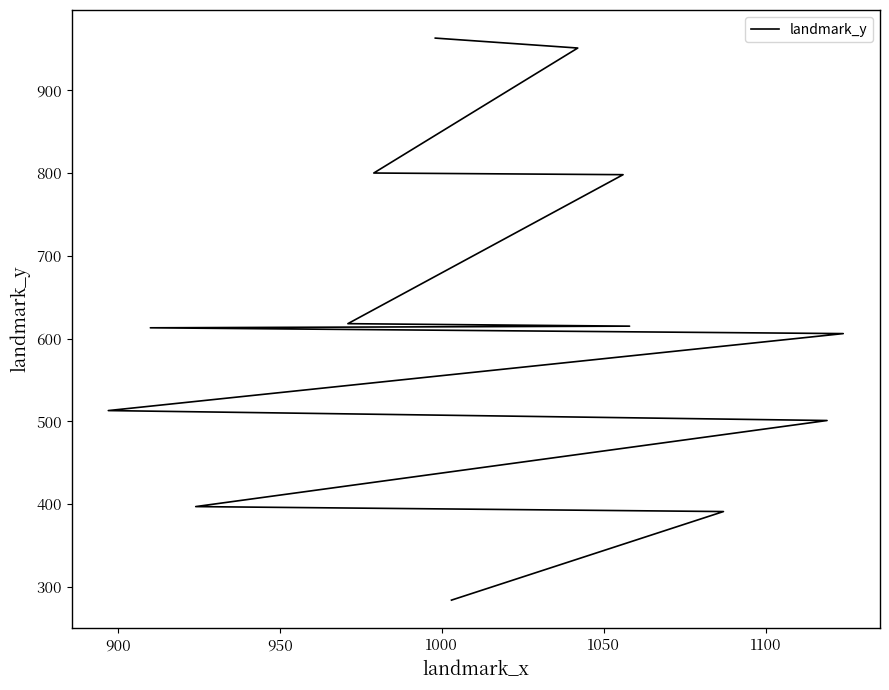

Count the number of data series in this chart.

1